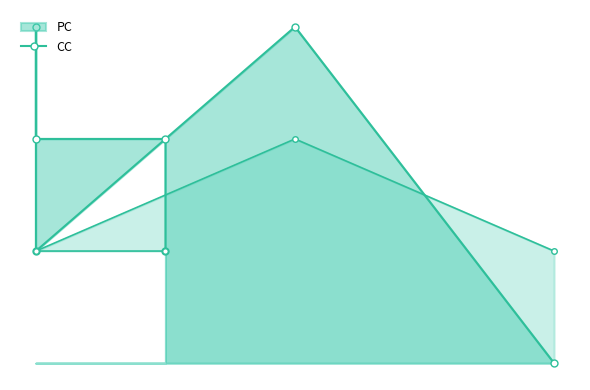

True or false: CC has a value of 1 at 5.

True